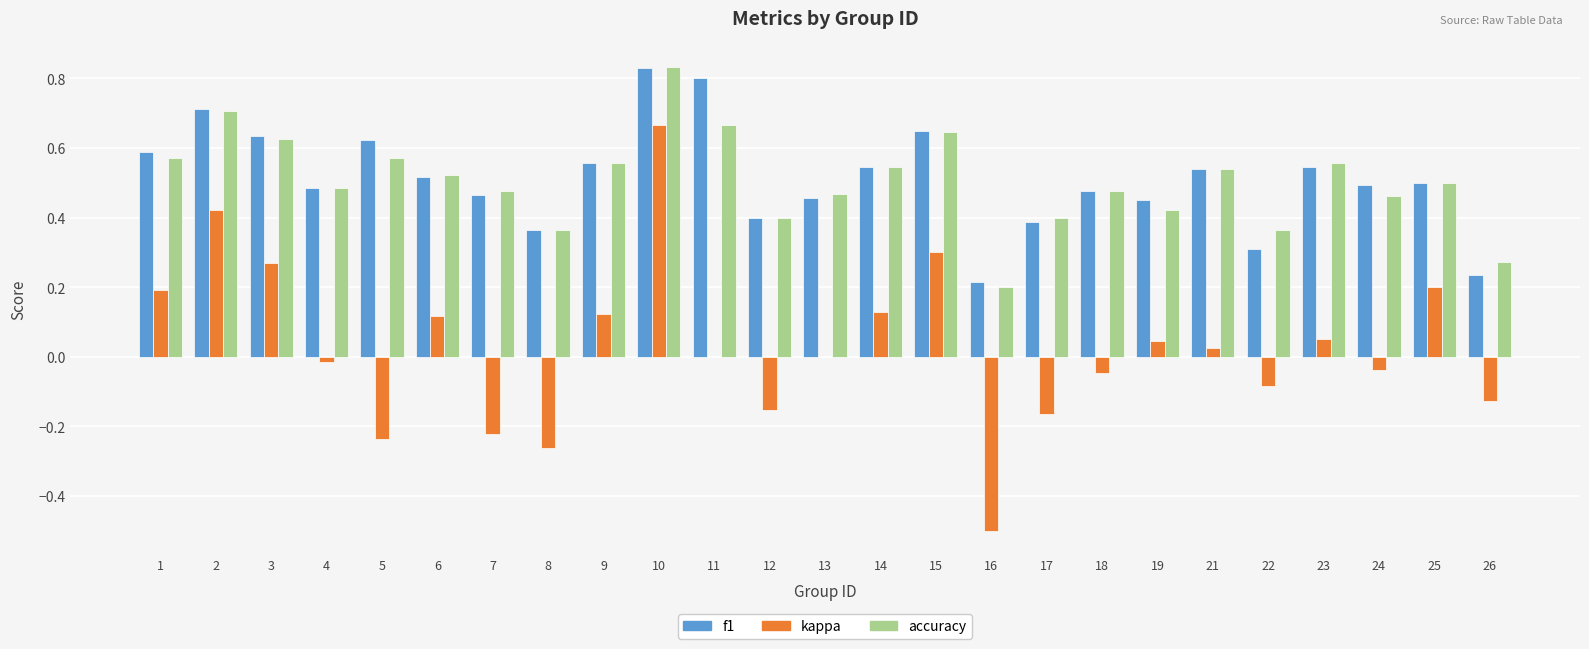

Does the chart contain stacked bars?

No